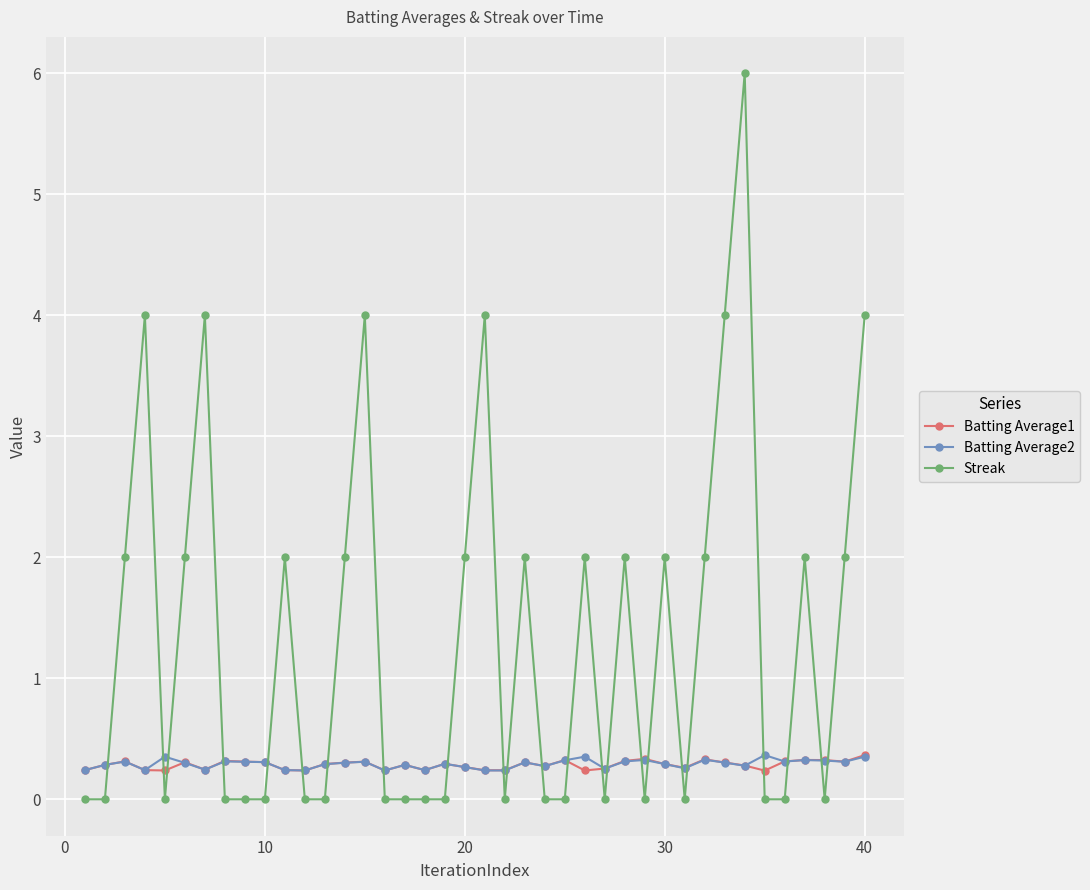

What is the value of the Batting Average1 point at the 39th from the left?

0.3